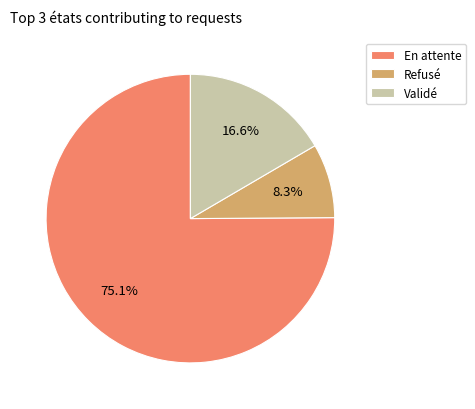

Which category has the biggest portion of the pie?

En attente